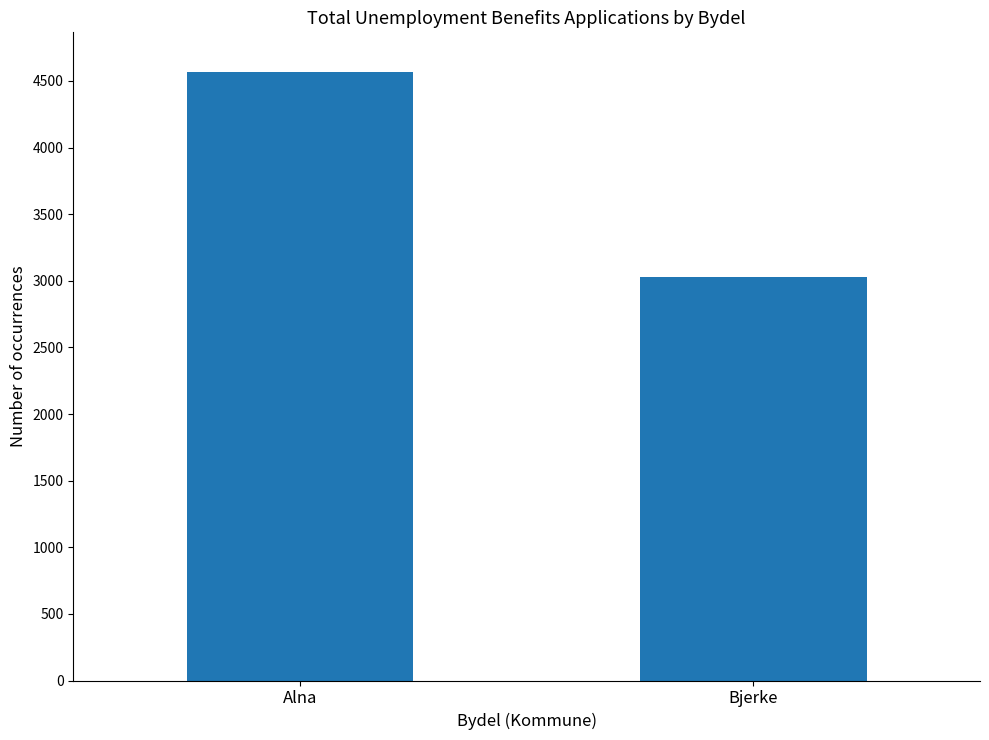

Rank the categories by value from lowest to highest.

Bjerke, Alna